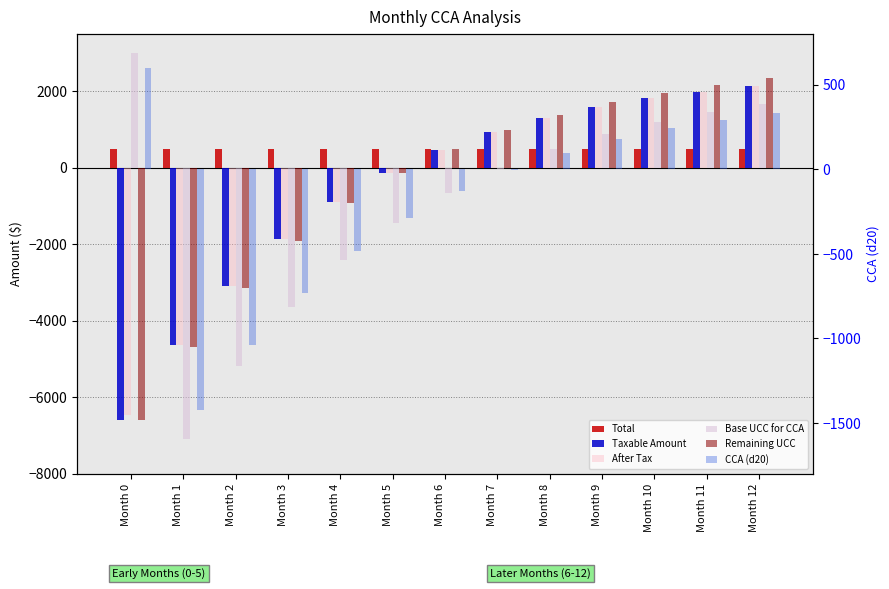

The value of Total at Month 9 is 500.0. True or false?

True